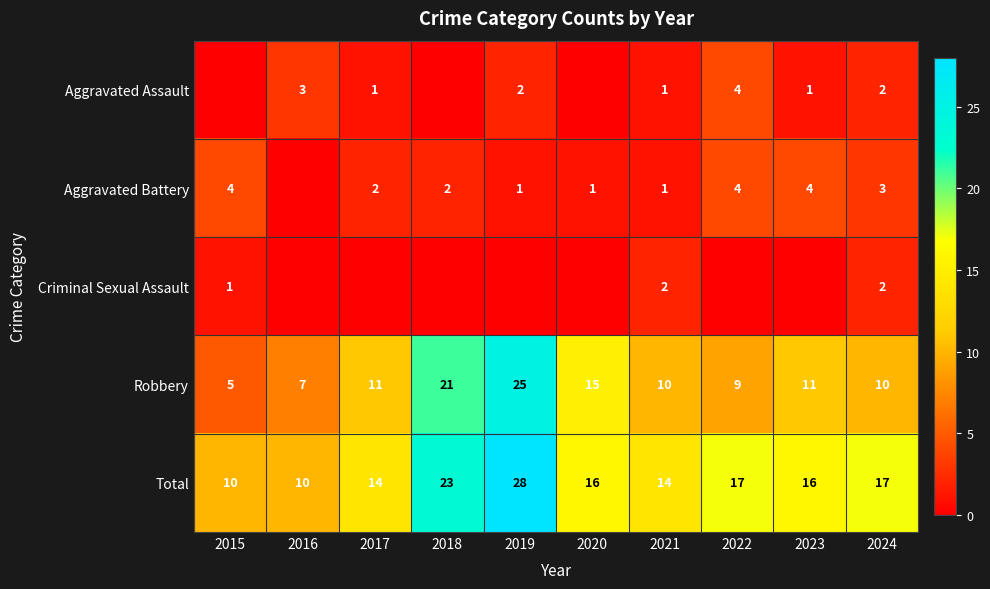

What is the difference between the highest and lowest values at 2021?

13